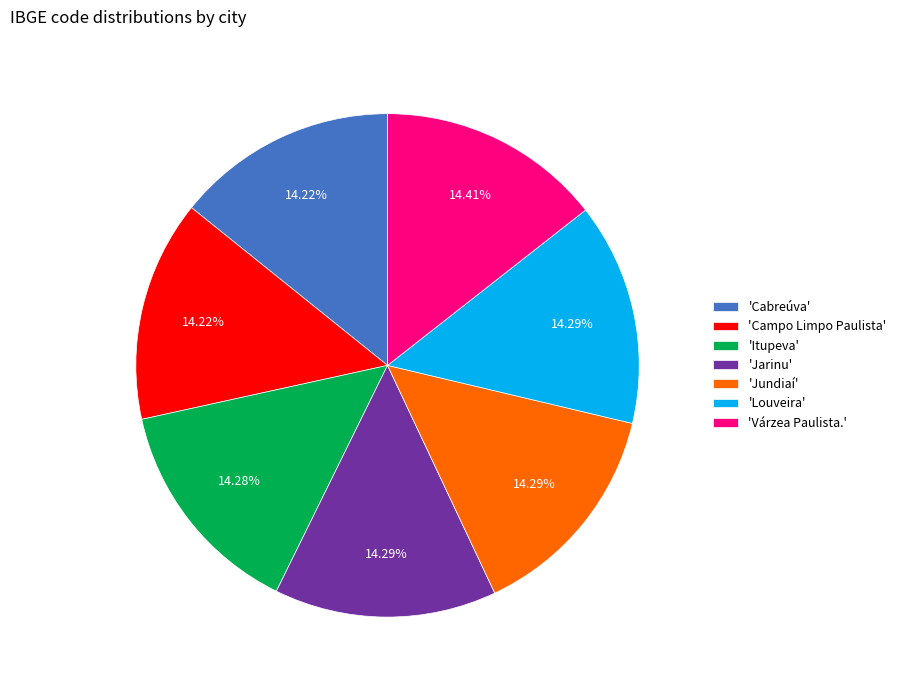

How many segments does this pie chart have?

7